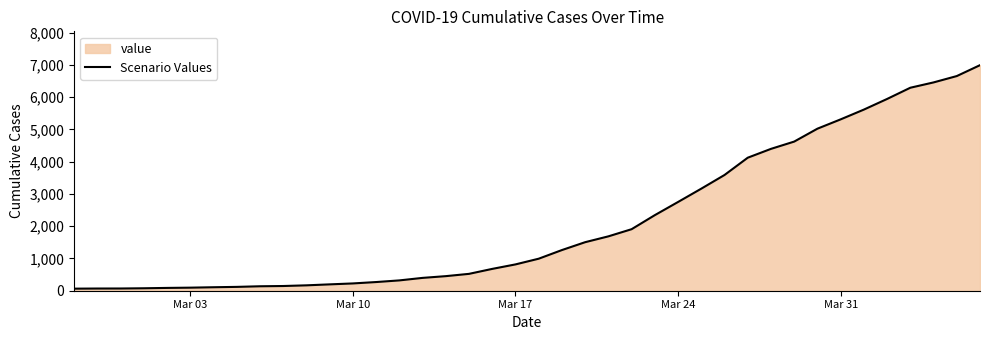

What is the difference between the maximum and minimum values?

6931